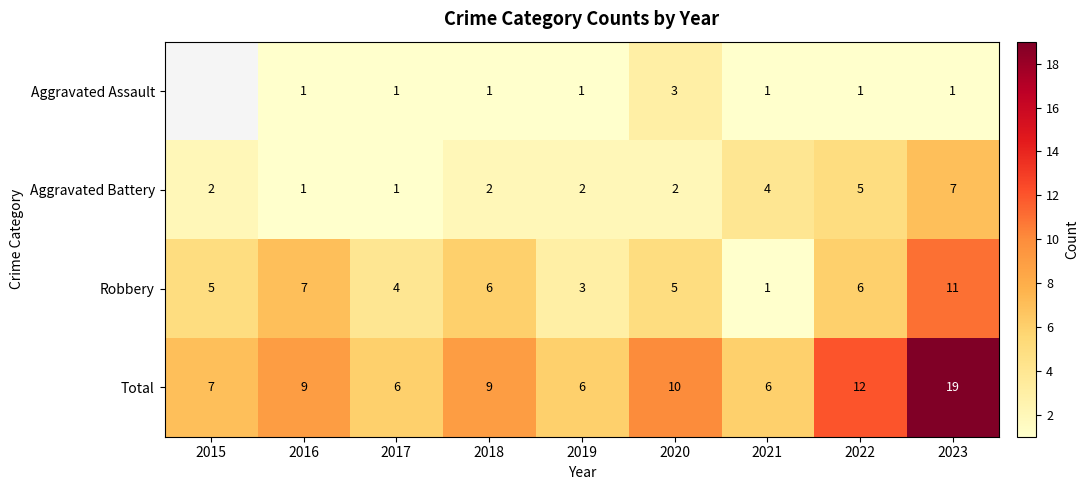

Is it true that Aggravated Battery equals 1 at 2019?

False